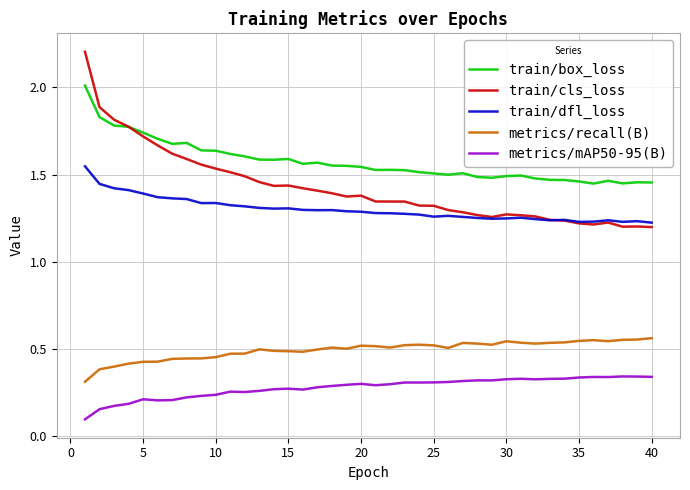

Which series ends up on top after the final intersection of train/cls_loss and train/dfl_loss?

train/dfl_loss